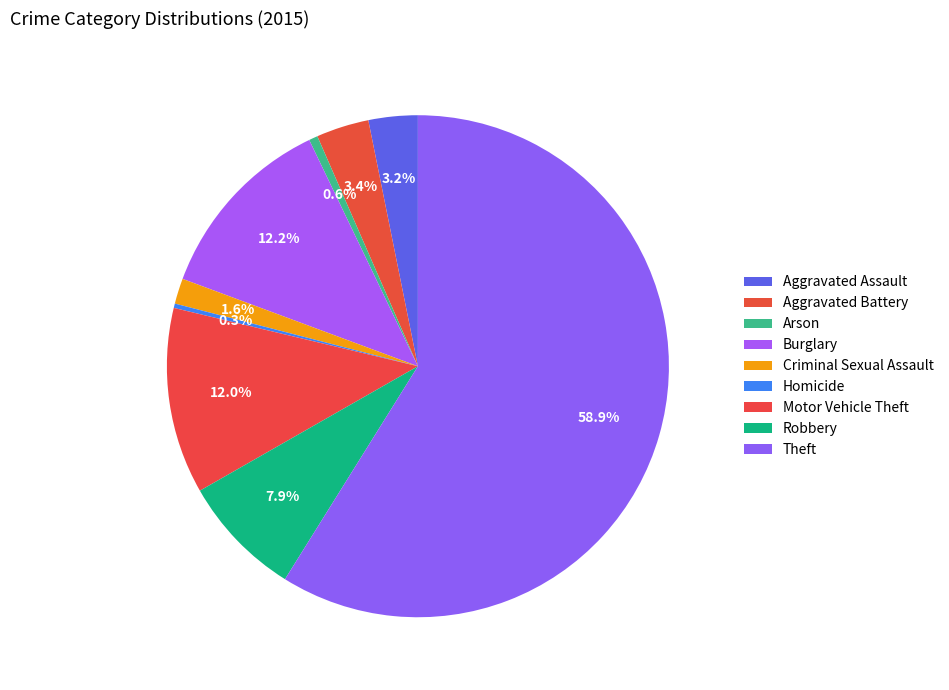

How many slices are in this pie chart?

9